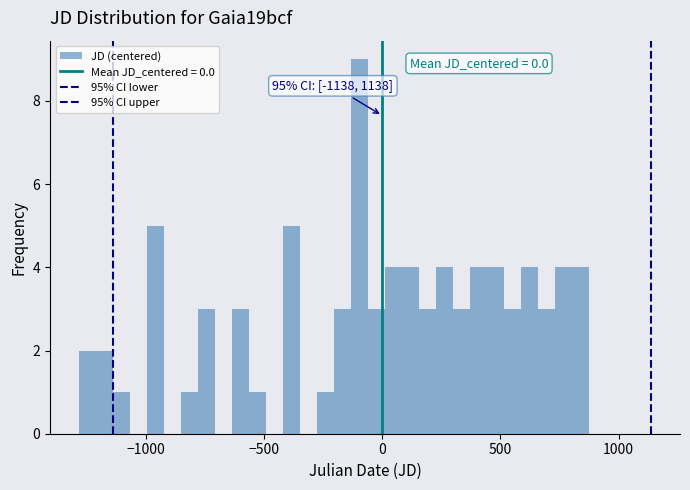

Around what value on the x-axis is the tallest bar? Give the approximate position of its centre, as read against the axis.

-100